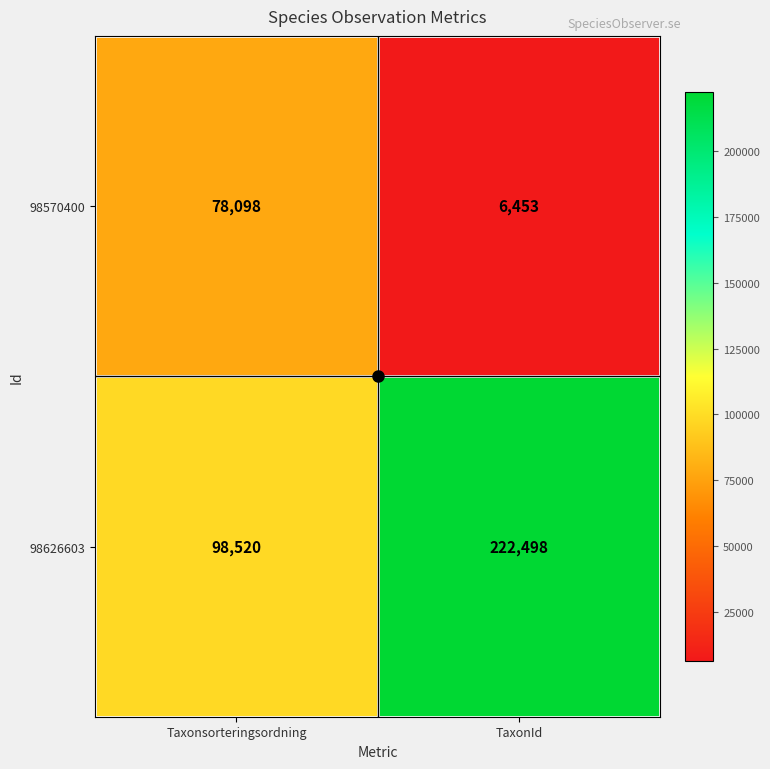

The value of 98626603 at Taxonsorteringsordning is 40859. True or false?

False